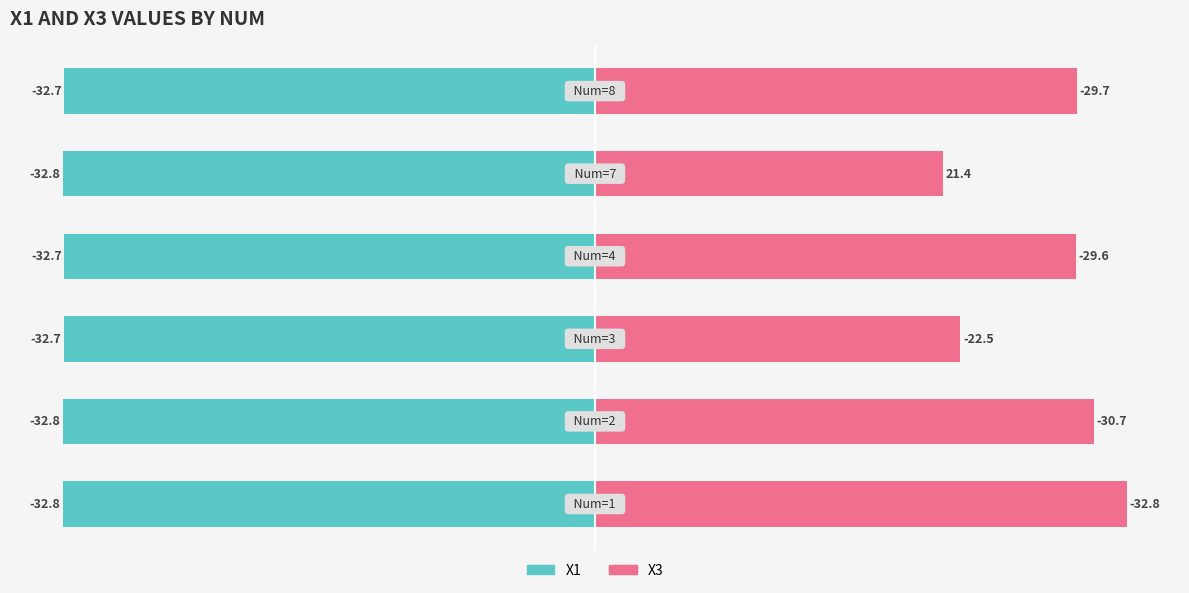

Does the chart contain stacked bars?

No